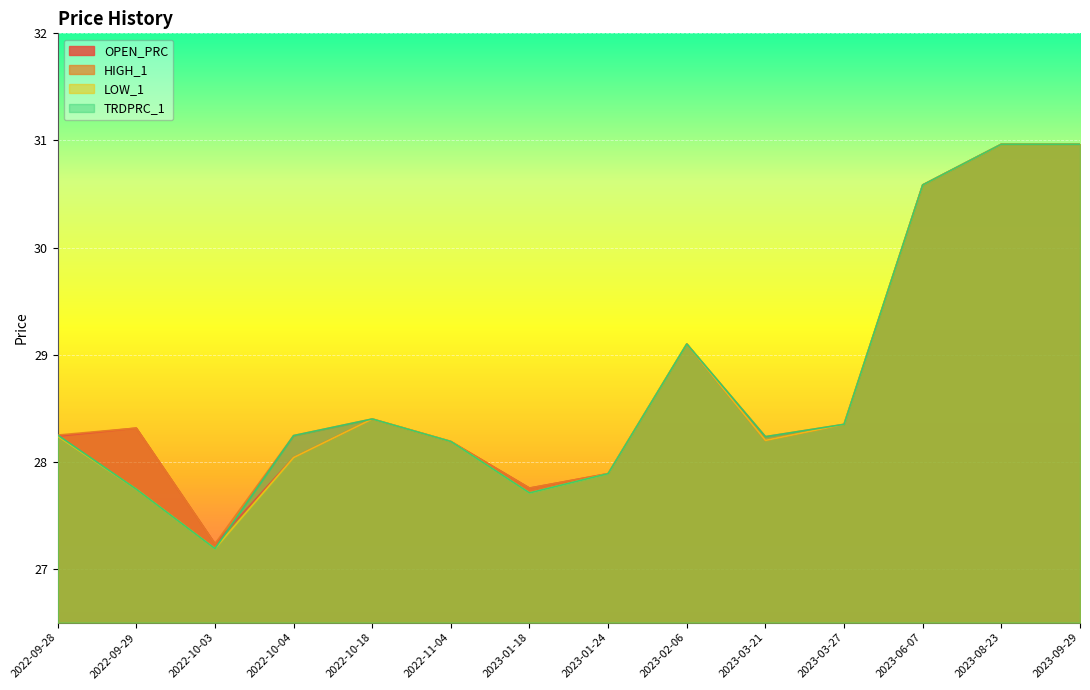

How many categories are shown in the chart?

14